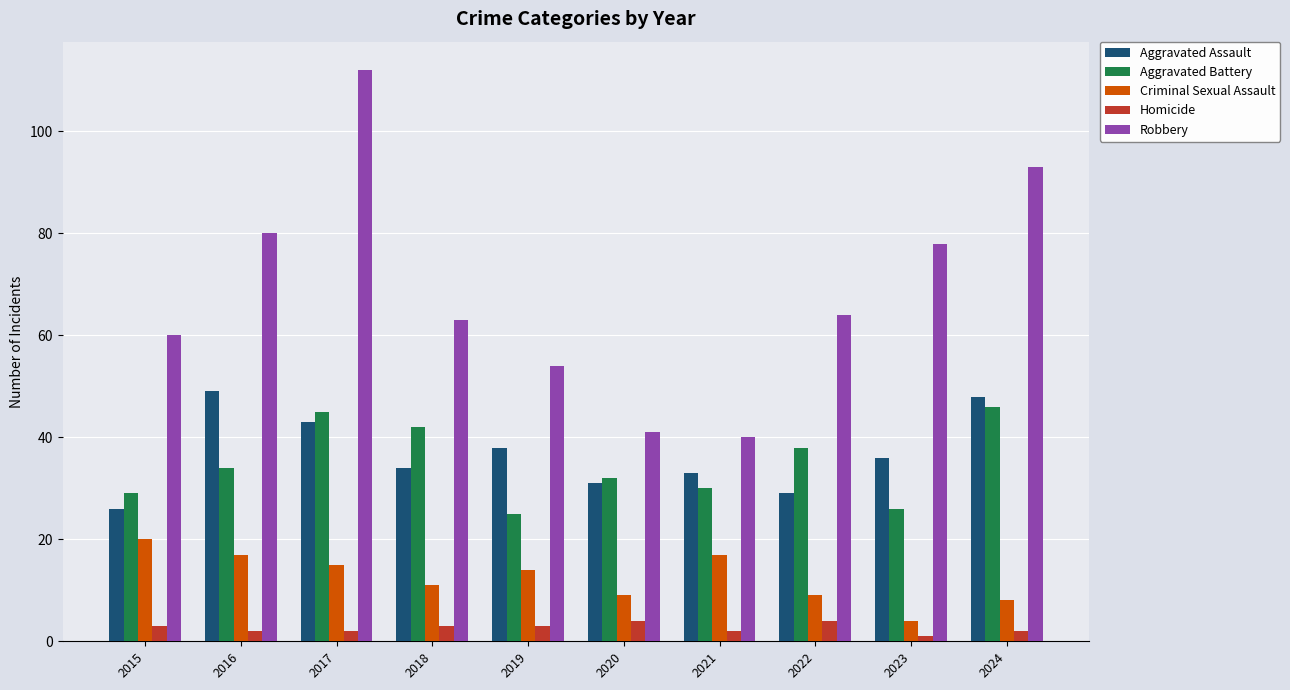

Reading left to right, transcribe all the data shown in this chart.

Aggravated Assault: 2015=26	2016=49	2017=43	2018=34	2019=38	2020=31	2021=33	2022=29	2023=36	2024=48
Aggravated Battery: 2015=29	2016=34	2017=45	2018=42	2019=25	2020=32	2021=30	2022=38	2023=26	2024=46
Criminal Sexual Assault: 2015=20	2016=17	2017=15	2018=11	2019=14	2020=9	2021=17	2022=9	2023=4	2024=8
Homicide: 2015=3	2016=2	2017=2	2018=3	2019=3	2020=4	2021=2	2022=4	2023=1	2024=2
Robbery: 2015=60	2016=80	2017=112	2018=63	2019=54	2020=41	2021=40	2022=64	2023=78	2024=93